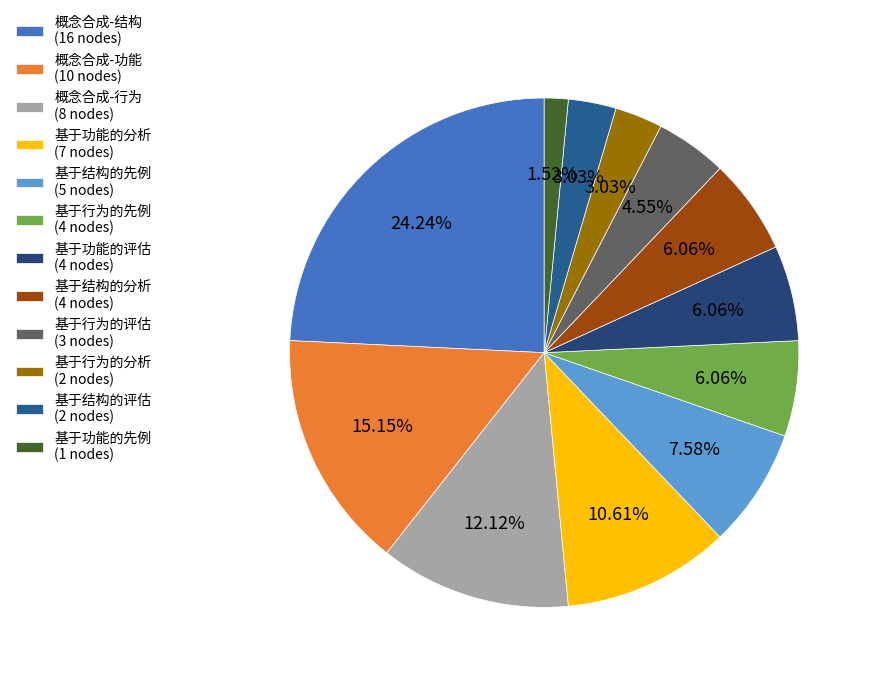

Does 概念合成-功能 represent more than half of the total?

No